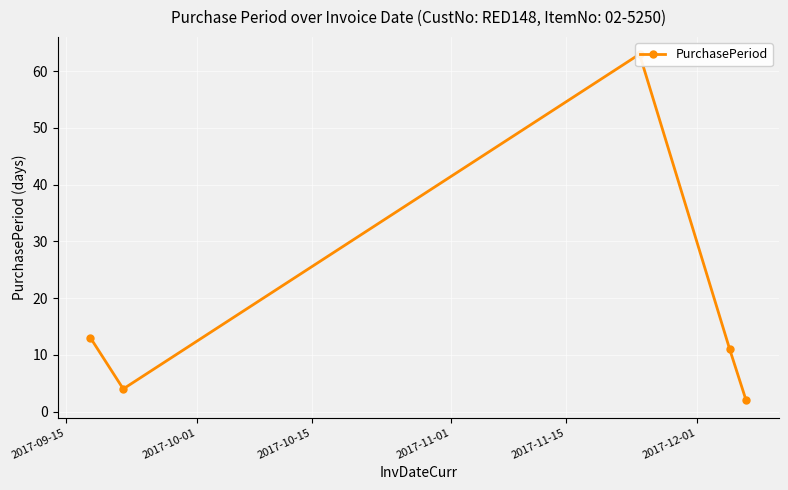

How many values are below 11?

2